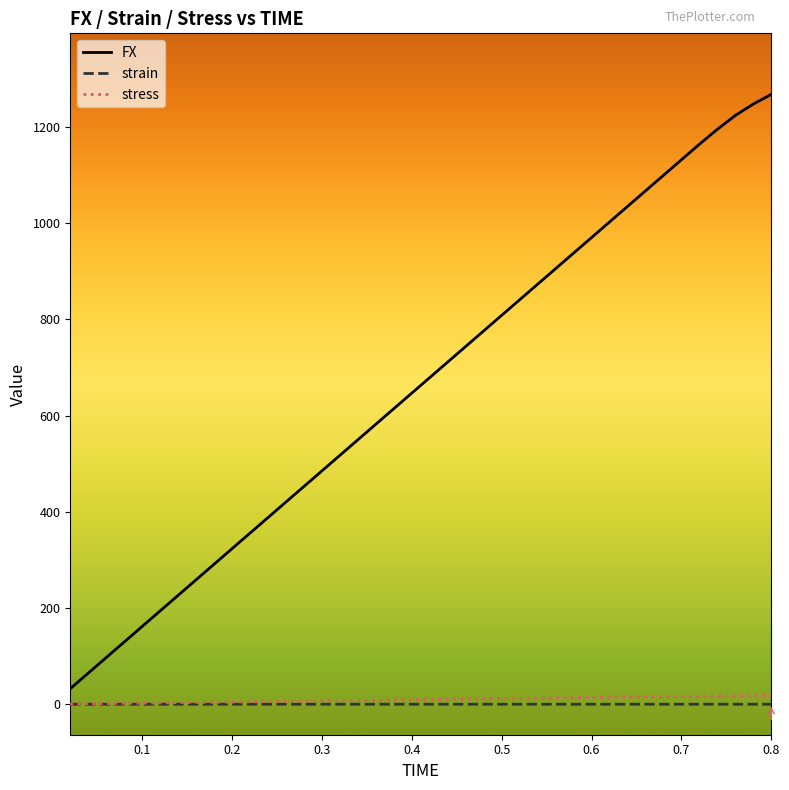

Which series has the largest range (max minus min)?

FX